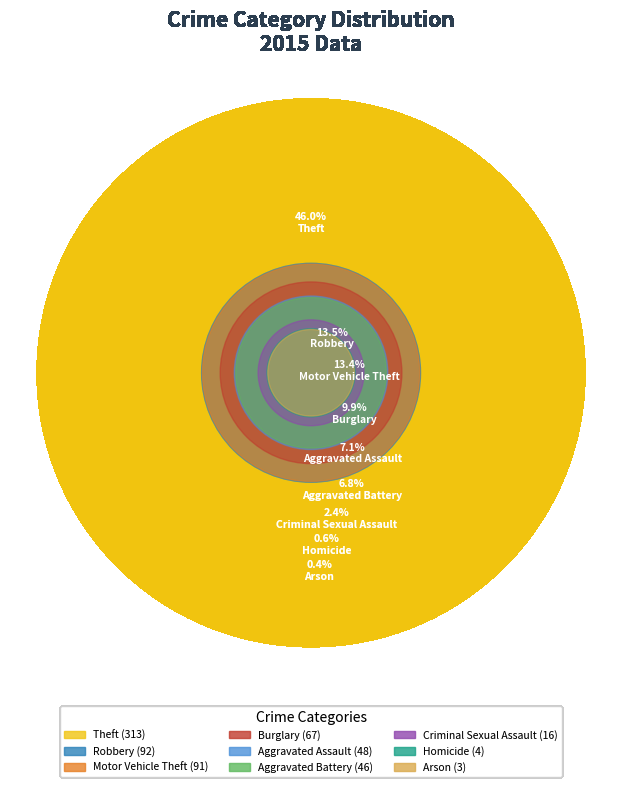

Which slice is the largest?

Theft